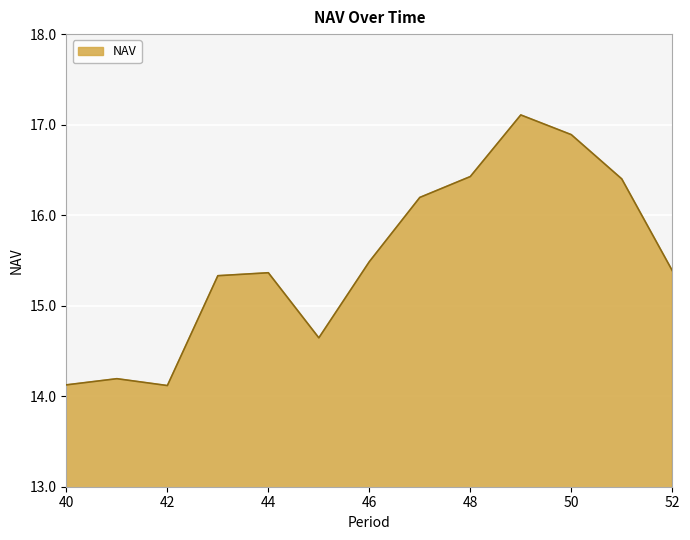

What is the maximum value shown in the chart?

17.1